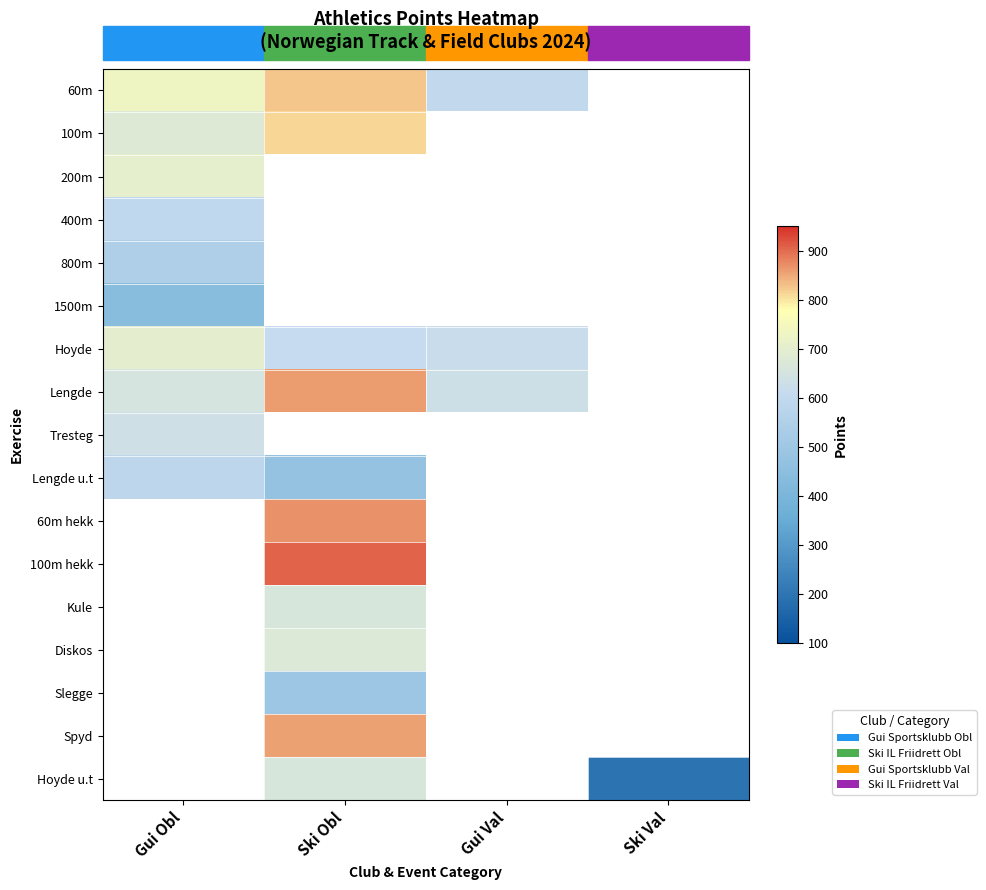

How many values in 60m are above zero?

3